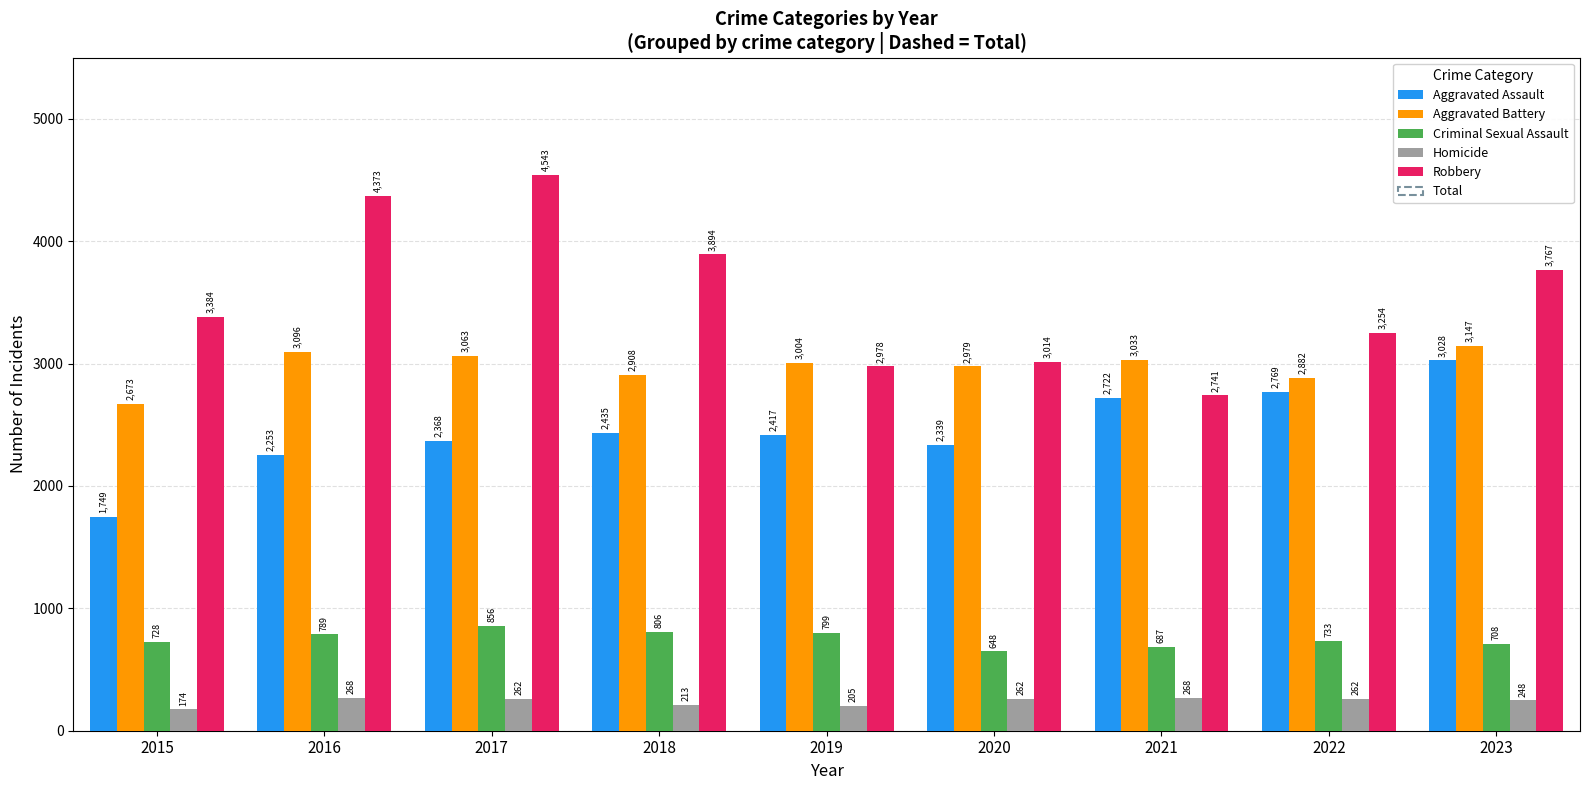

Reading right to left, what are all the values shown in this chart?

Aggravated Assault: 3028	2769	2722	2339	2417	2435	2368	2253	1749
Aggravated Battery: 3147	2882	3033	2979	3004	2908	3063	3096	2673
Criminal Sexual Assault: 708	733	687	648	799	806	856	789	728
Homicide: 248	262	268	262	205	213	262	268	174
Robbery: 3767	3254	2741	3014	2978	3894	4543	4373	3384